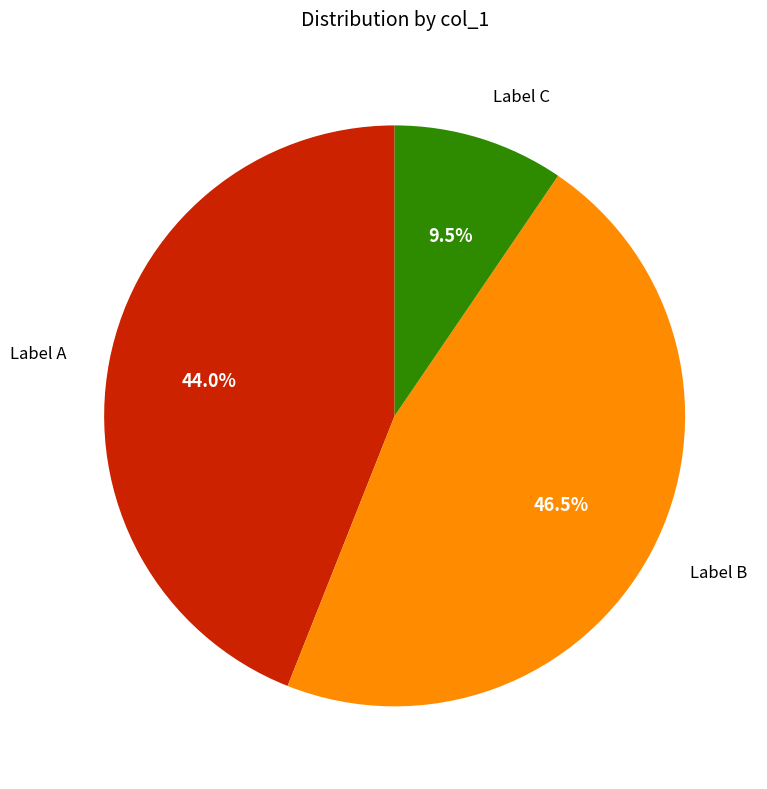

Does any single category account for the majority?

No